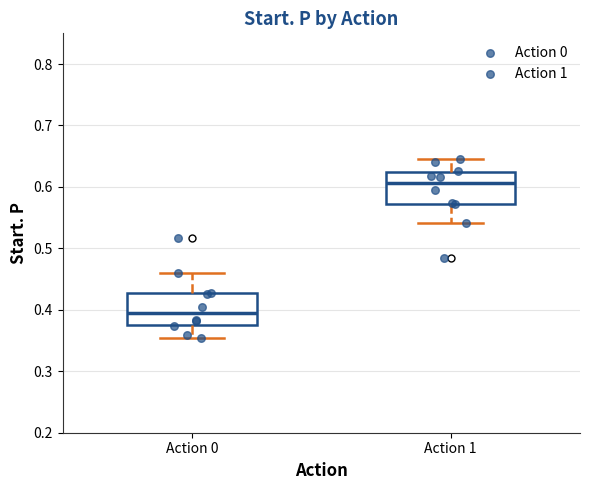

Which box's median line is the lowest?

Action 0